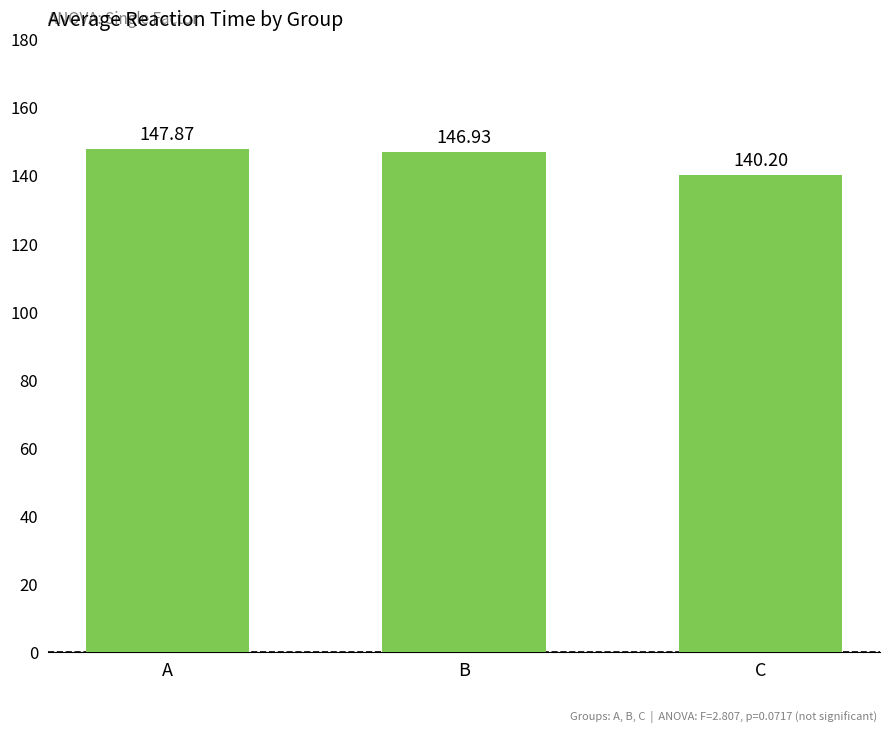

Count the number of values greater than 146.

2